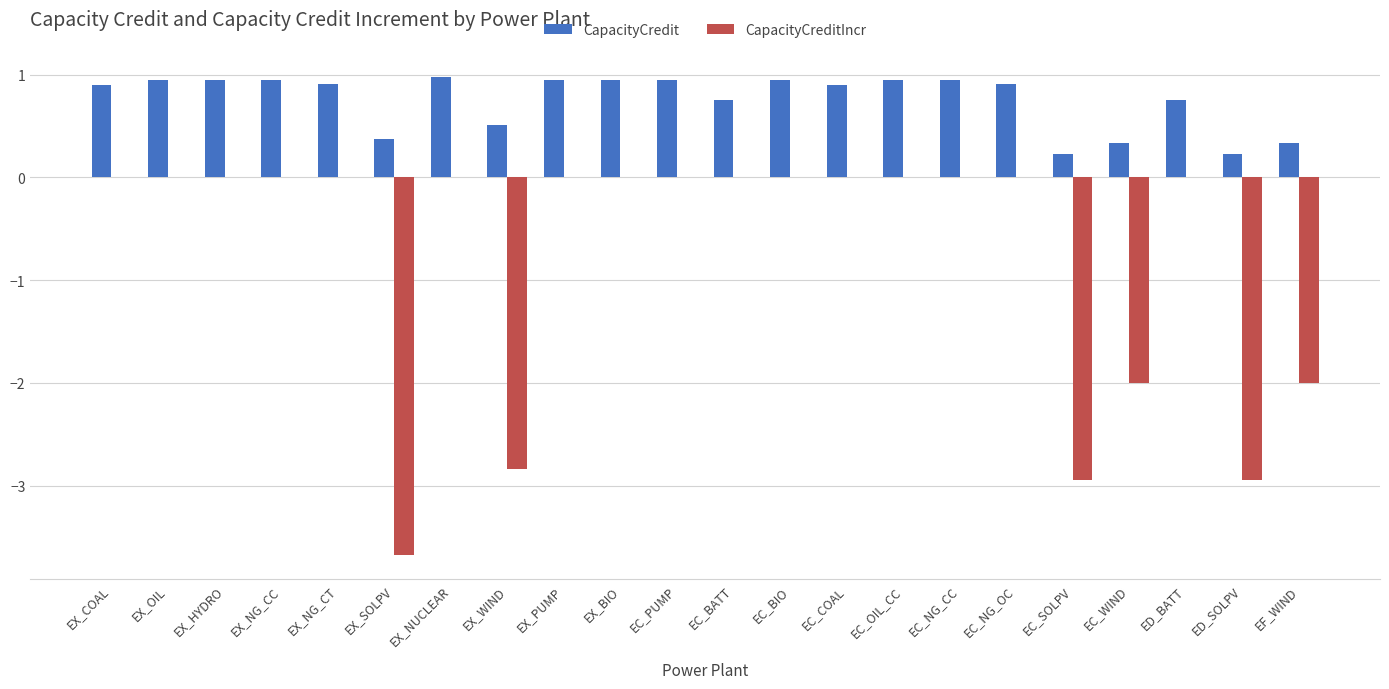

What are all the series names shown in the legend?

CapacityCredit, CapacityCreditIncr